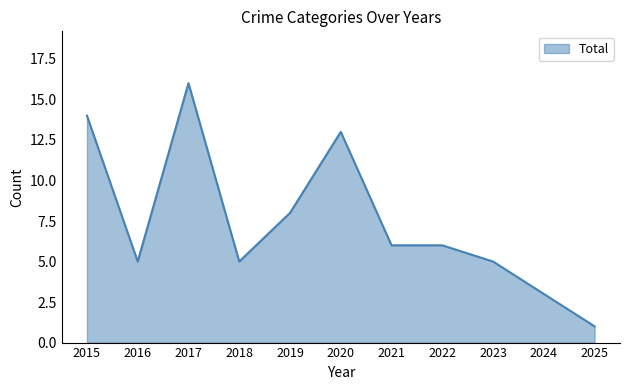

What is the difference between the maximum and minimum values?

15